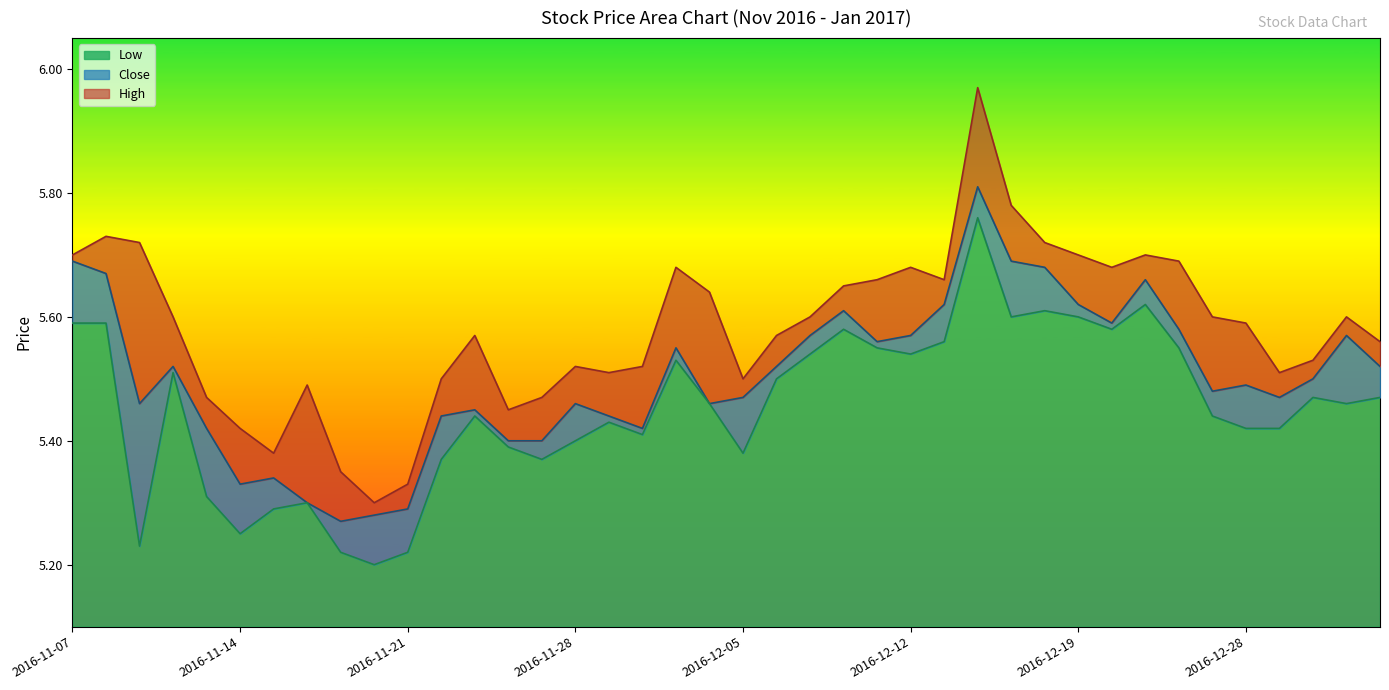

Is it true that High equals 9.2 at 2016-12-30?

False